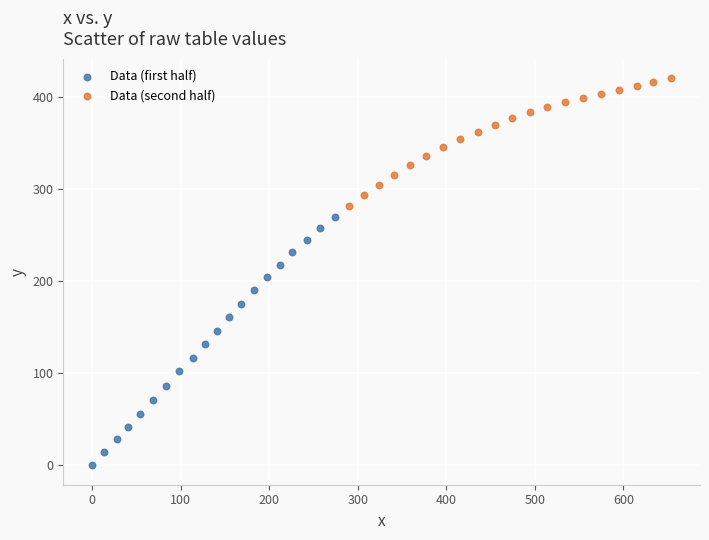

Which series contains the highest Y value?

Data (second half)